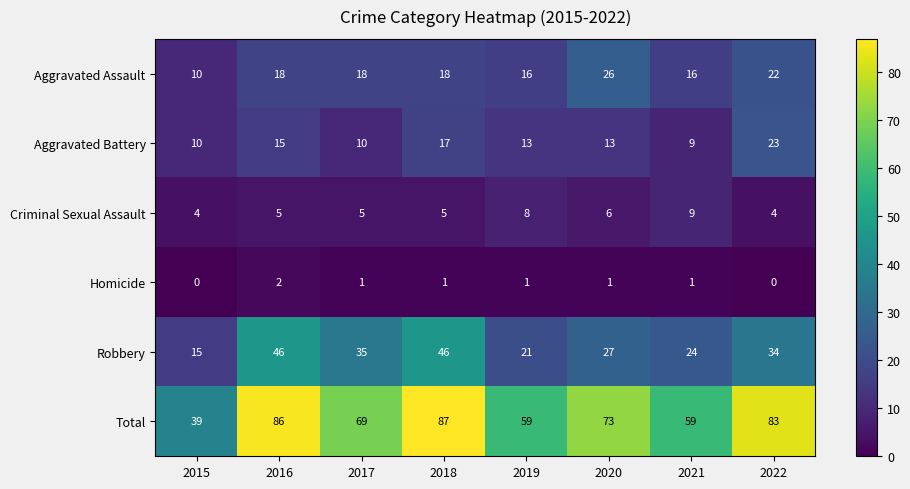

At how many categories does at least one series exceed 18?

8